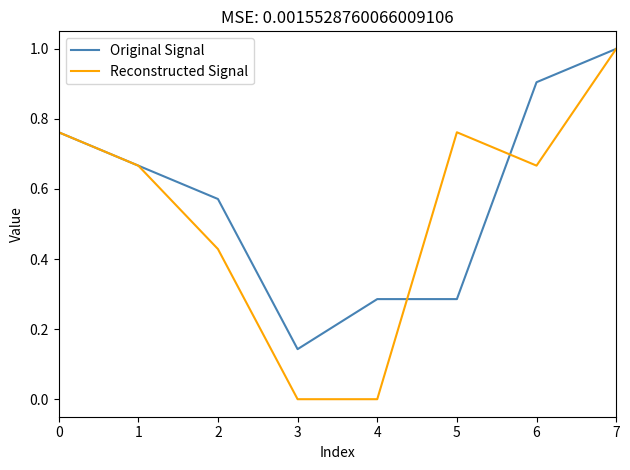

The Reconstructed Signal series shows 0.2 at 1. True or false?

False